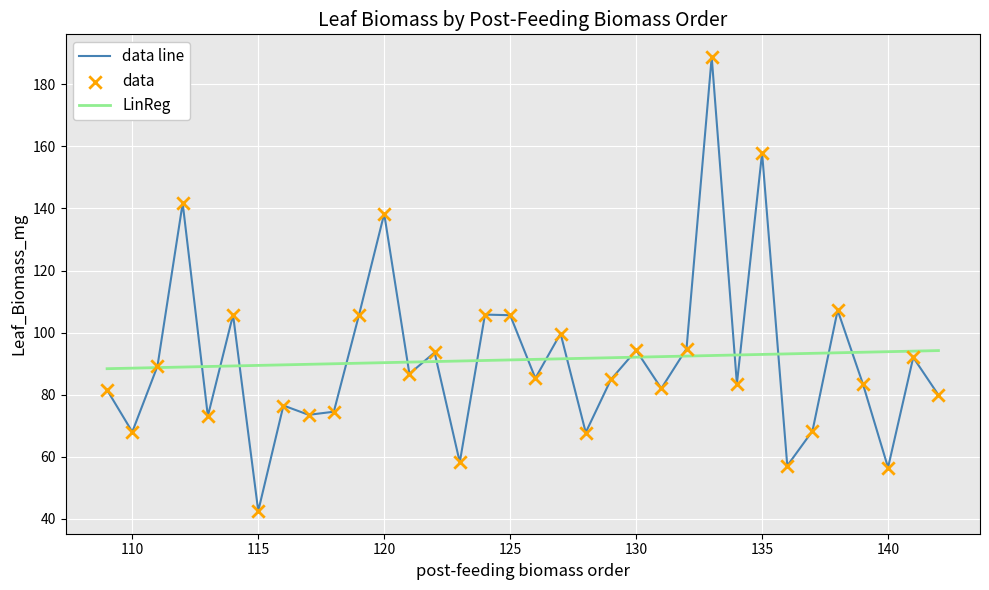

Which series has the largest range (max minus min)?

data line